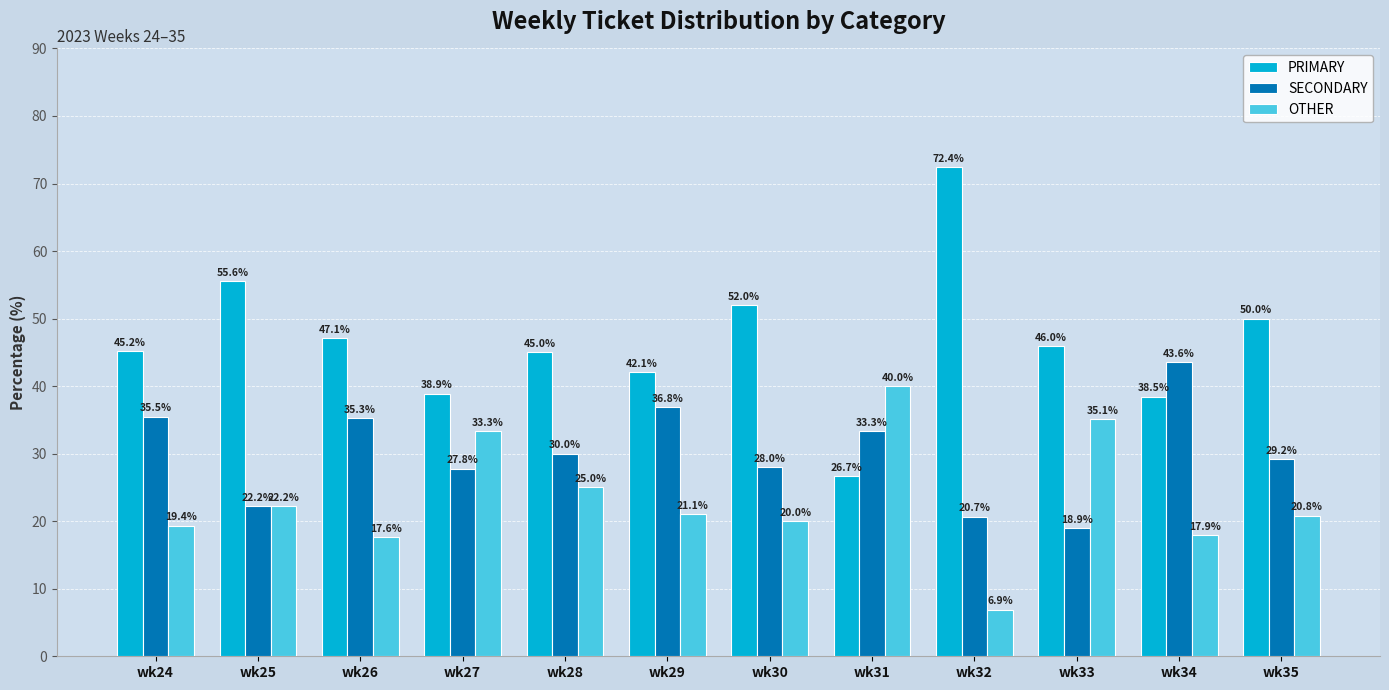

Which series has the largest total across all categories?

PRIMARY